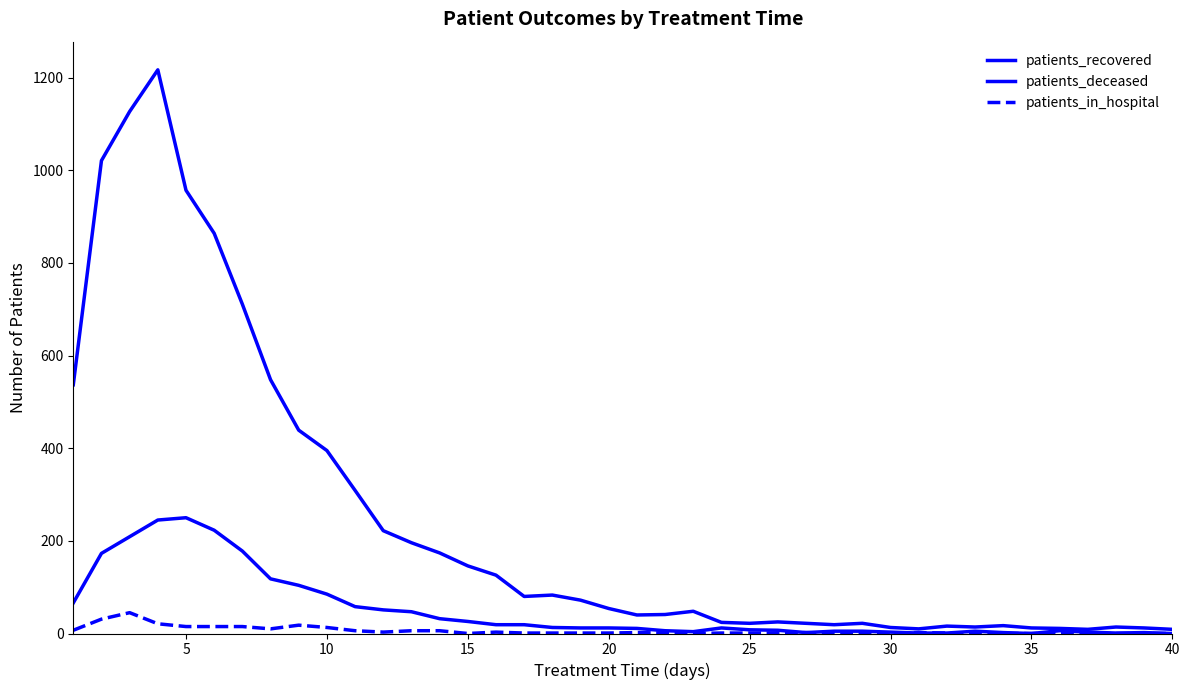

Is this an area chart (filled region under the line)?

No